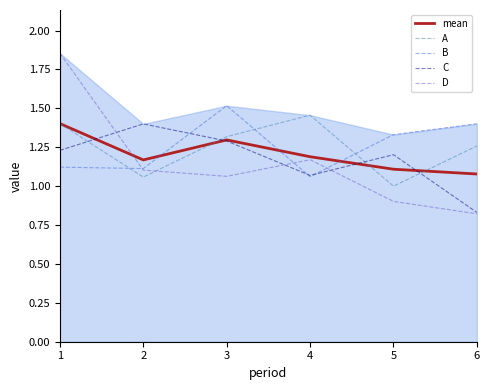

Which category has the highest value across all series?

1